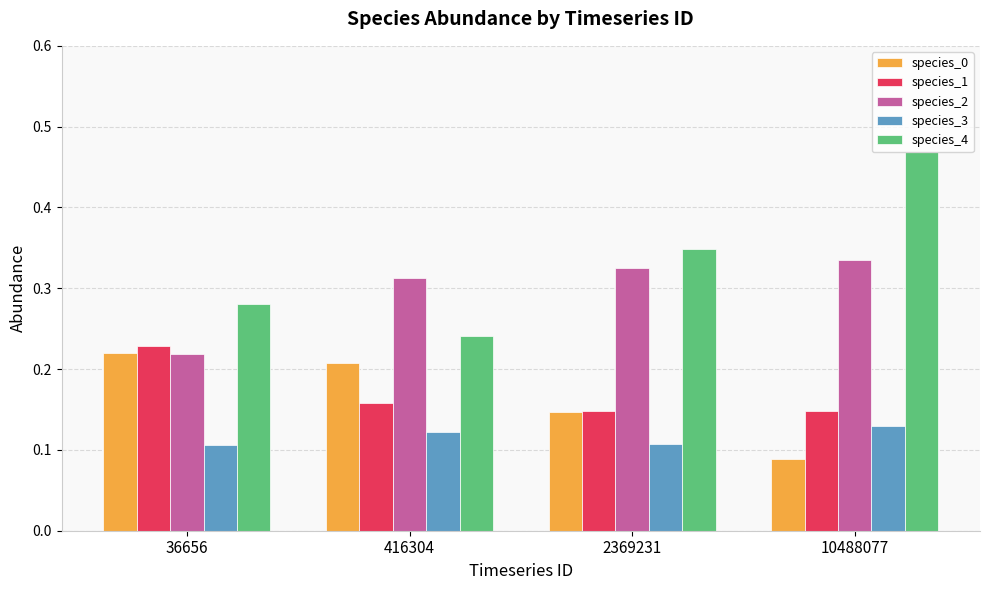

Which category has the highest value in the species_1 series?

36656